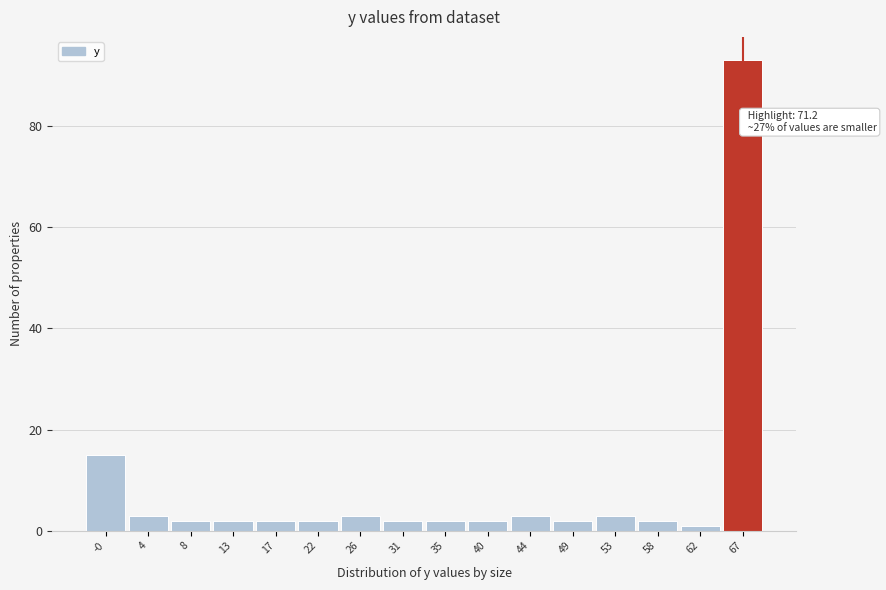

Reading left to right, what are all the values shown in this chart?

15	3	2	2	2	2	3	2	2	2	3	2	3	2	1	93